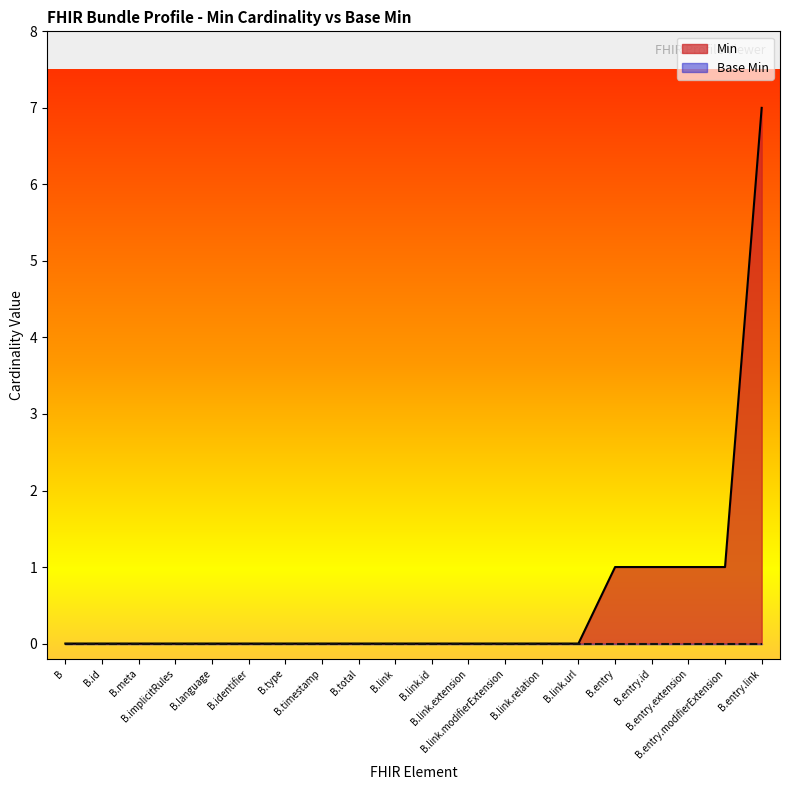

Which series has the largest total across all categories?

Min